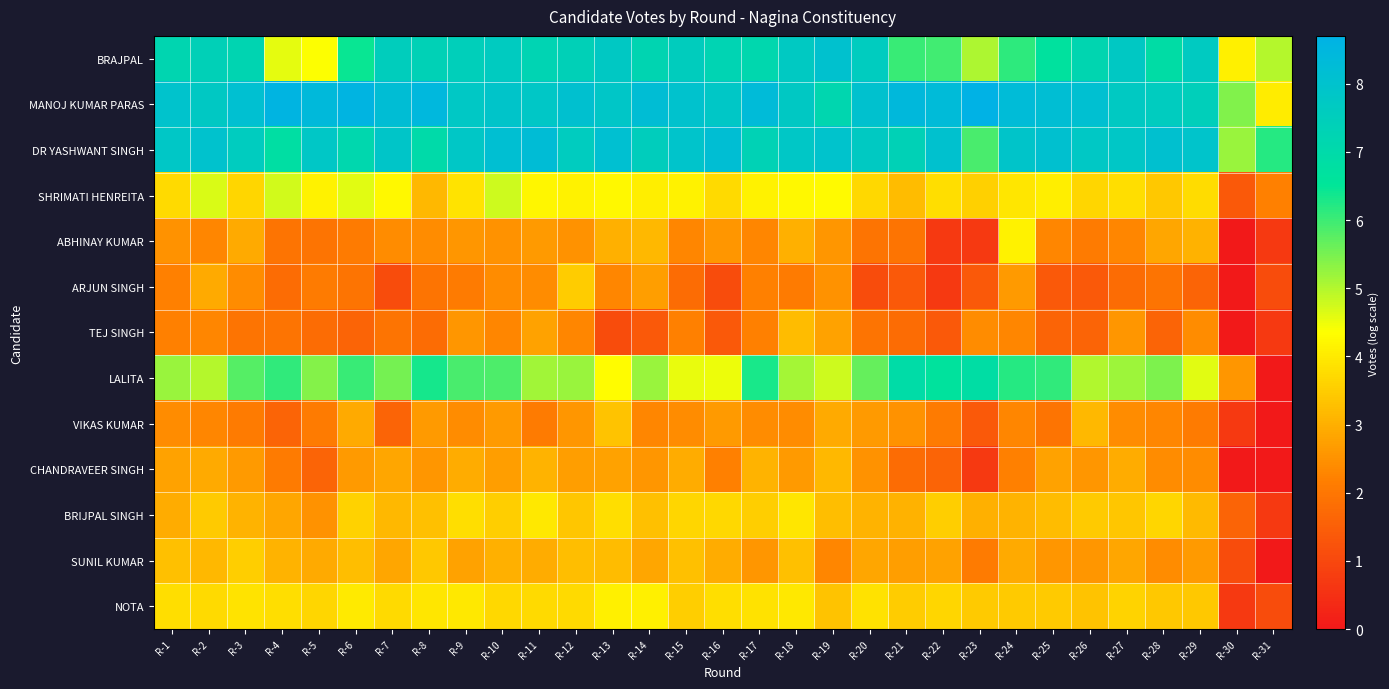

At which category is the sum across all series the highest?

R-18